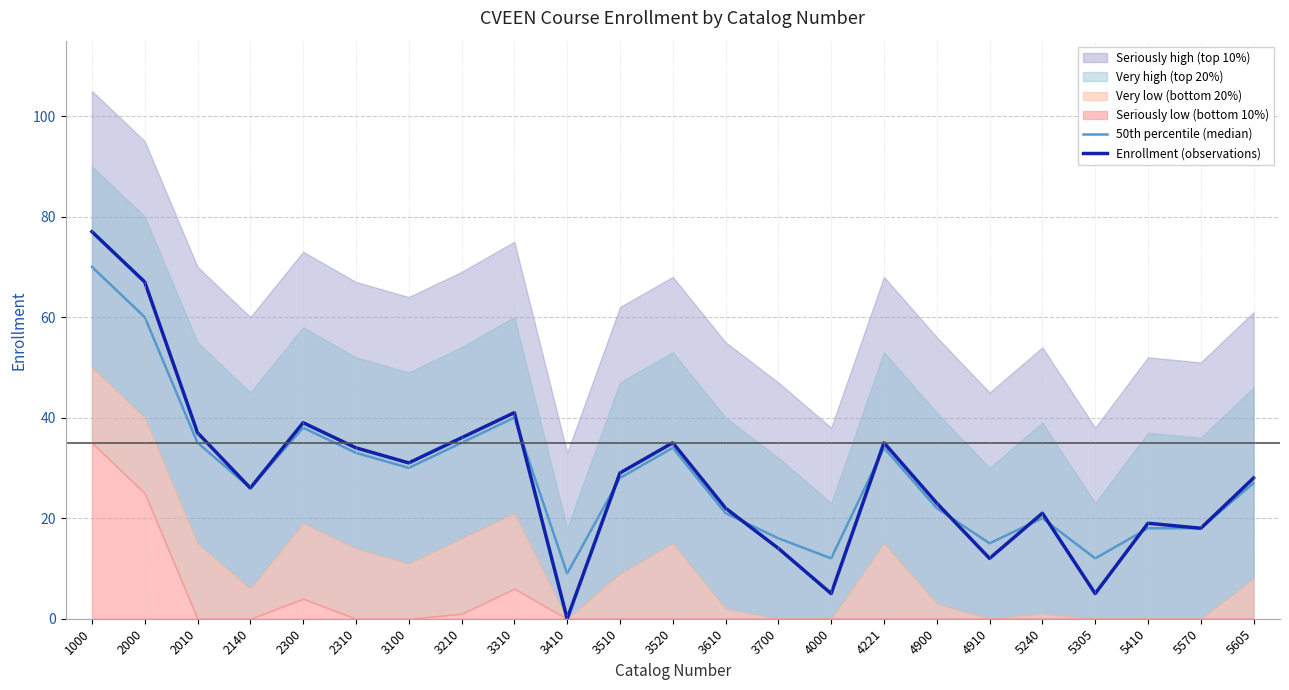

What value does the 50th percentile (median) series have at 1000?

70